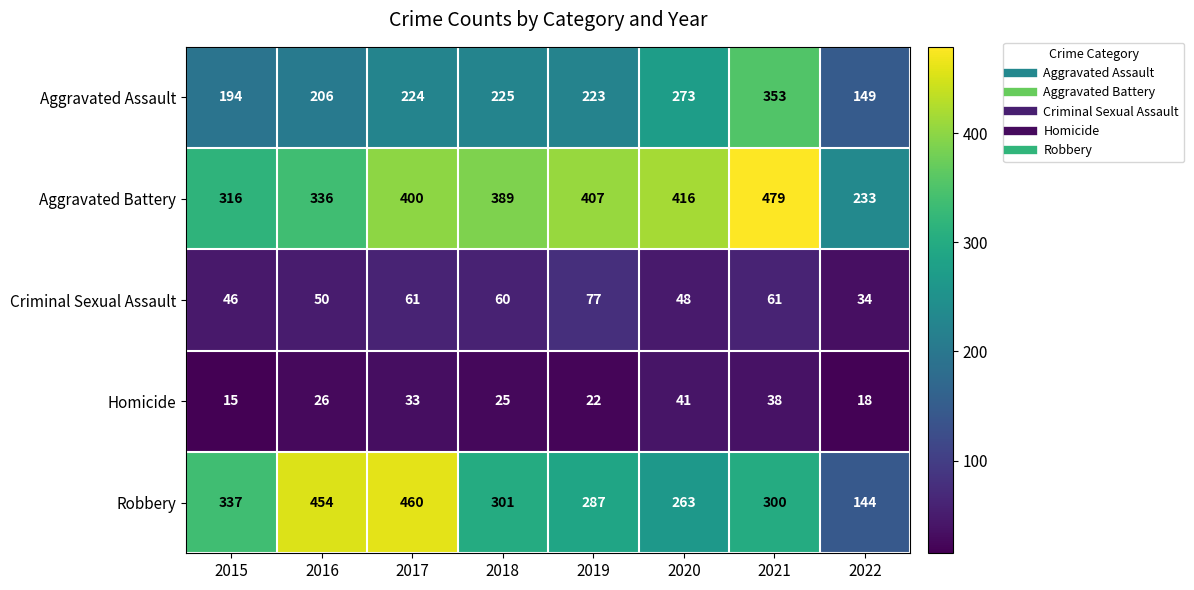

At which category does the chart reach its minimum across all series?

2015